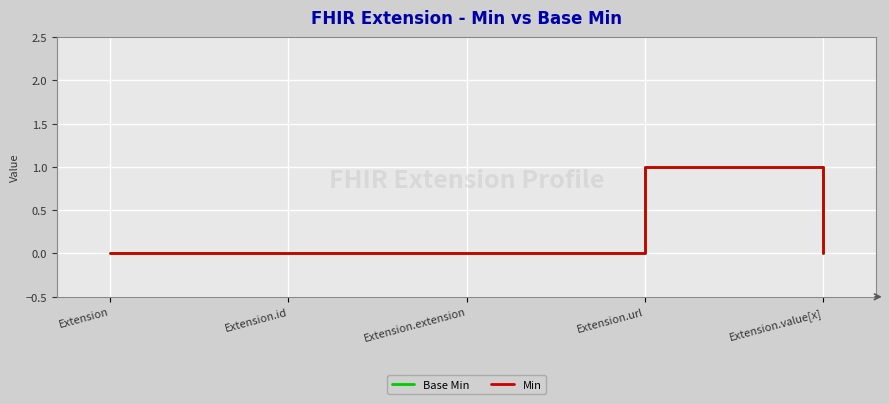

Is this an area chart (filled region under the line)?

No